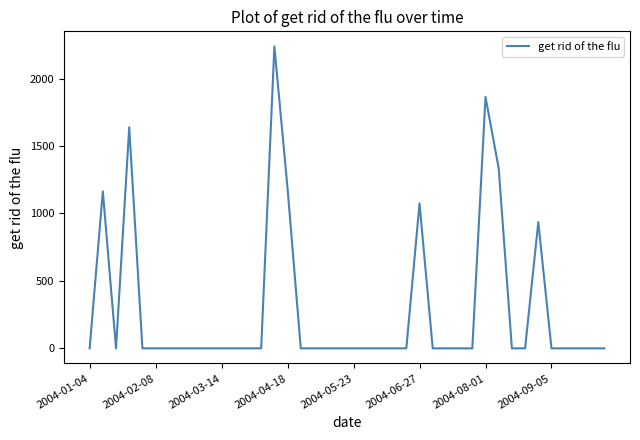

What is the greatest value displayed?

2238.6